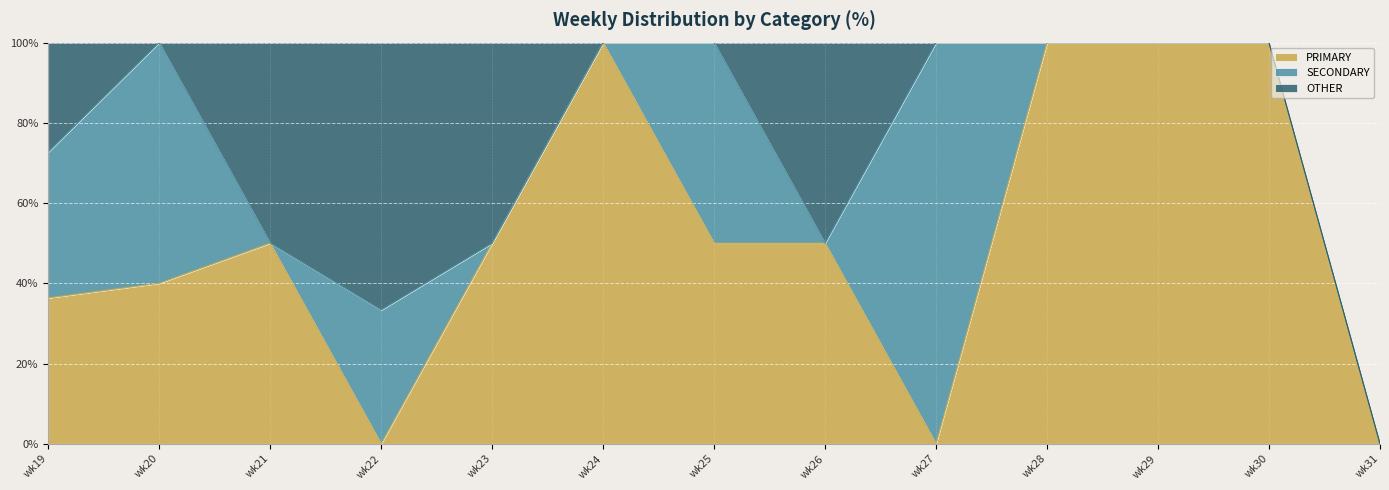

What is the difference between the maximum and minimum values in the SECONDARY series?

100.0